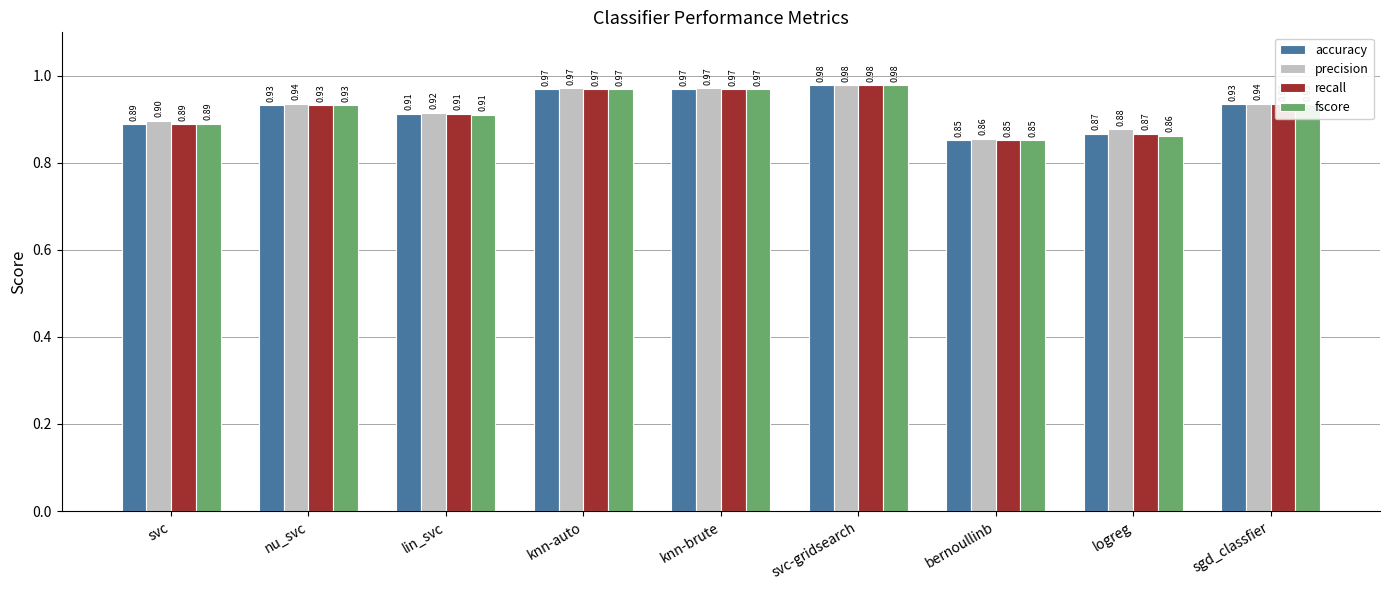

What is the sum of all accuracy values?

8.3